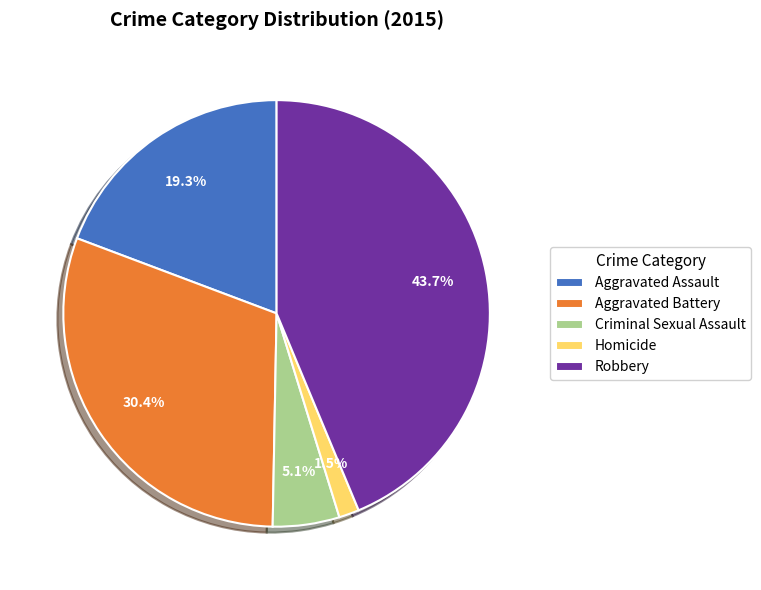

To the nearest percent, what is the average slice percentage?

20%